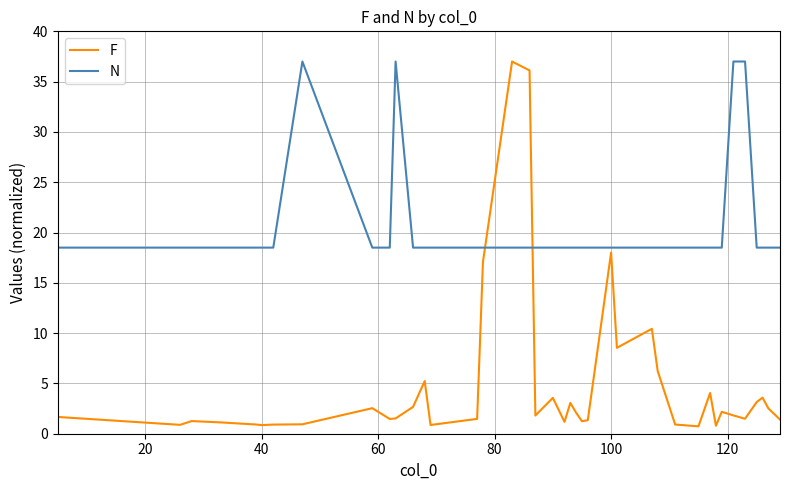

Which series has the largest range (max minus min)?

F